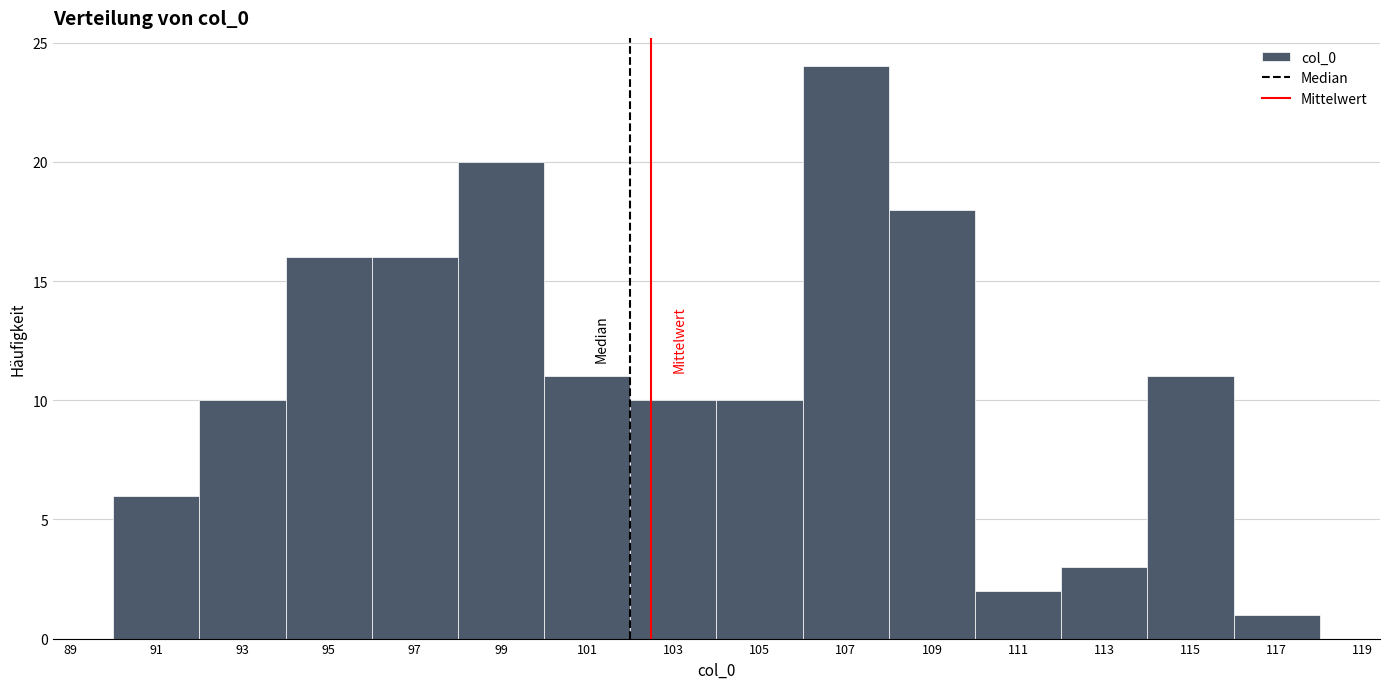

How tall is the bar that spans 112 to 114 on the x-axis? The values are not printed on the chart, so give them approximately, as read against the axis.

3